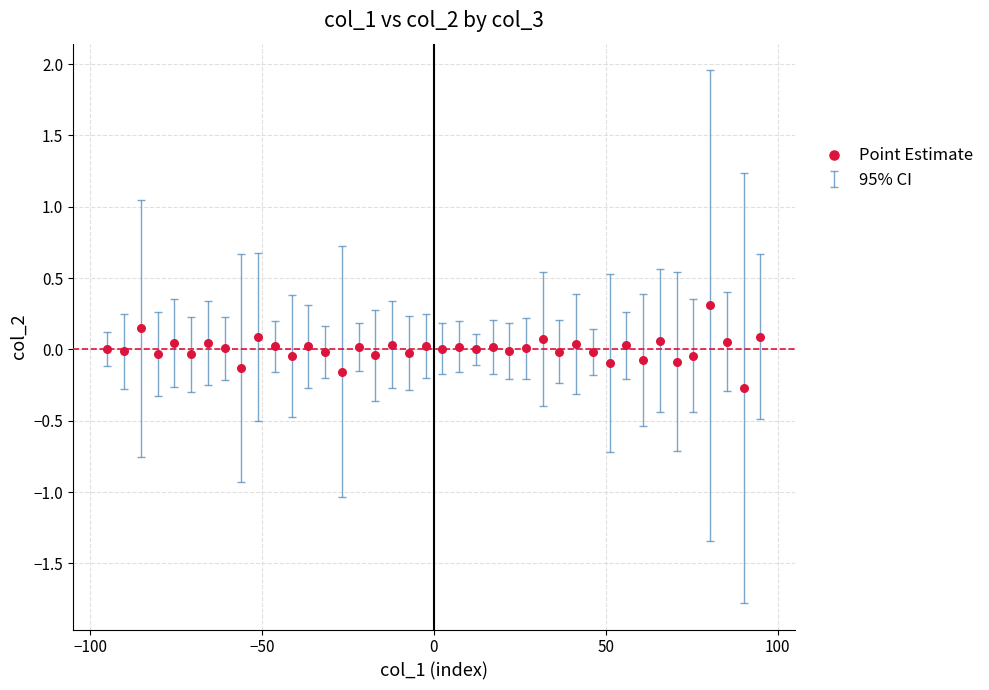

What is the range of Y values (max minus min)?

0.6